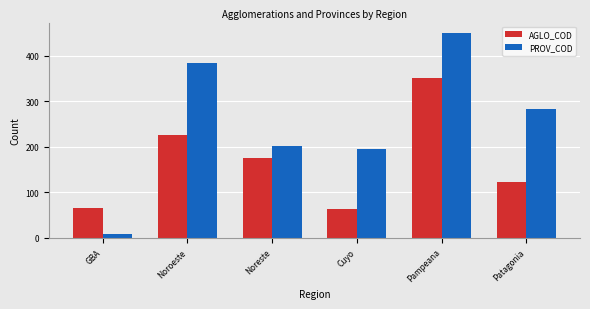

Rank the categories by PROV_COD value from highest to lowest.

Pampeana, Noroeste, Patagonia, Noreste, Cuyo, GBA